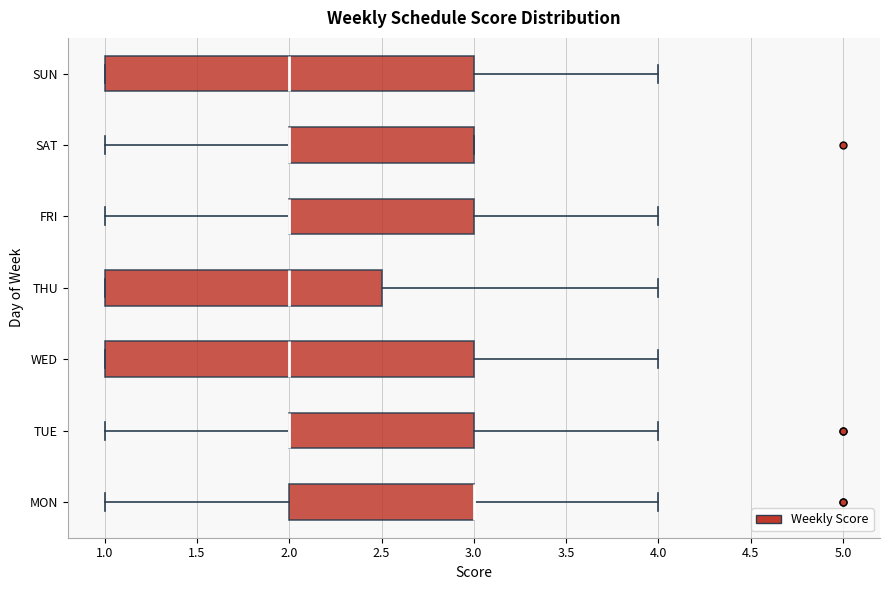

Reading bottom to top, read every box against the x-axis: the position of its median line, the range the box covers, and the ends of its whiskers. The values are not printed on the chart, so give them approximately, as read against the axis.

MON: median 3.0 (drawn on the box's right edge), box 2.0 to 3.0, whiskers 1.0 to 4.0
TUE: median 2.0 (drawn on the box's left edge), box 2.0 to 3.0, whiskers 1.0 to 4.0
WED: median 2.0, box 1.0 to 3.0, whiskers 1.0 to 4.0
THU: median 2.0, box 1.0 to 2.5, whiskers 1.0 to 4.0
FRI: median 2.0 (drawn on the box's left edge), box 2.0 to 3.0, whiskers 1.0 to 4.0
SAT: median 2.0 (drawn on the box's left edge), box 2.0 to 3.0, whiskers 1.0 to 3.0
SUN: median 2.0, box 1.0 to 3.0, whiskers 1.0 to 4.0